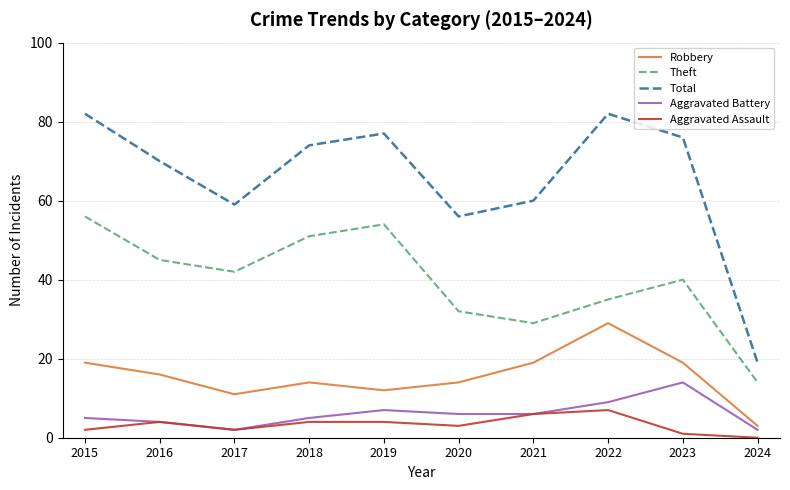

What is the lowest value of the Aggravated Battery series?

2